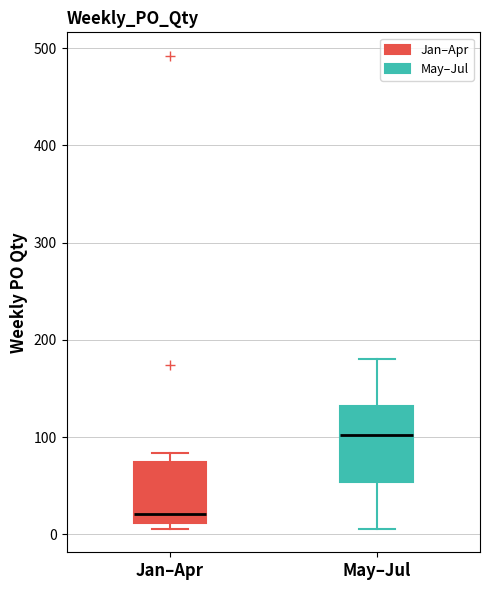

Comparing the boxes themselves (not the whiskers), which one is the tallest?

May–Jul